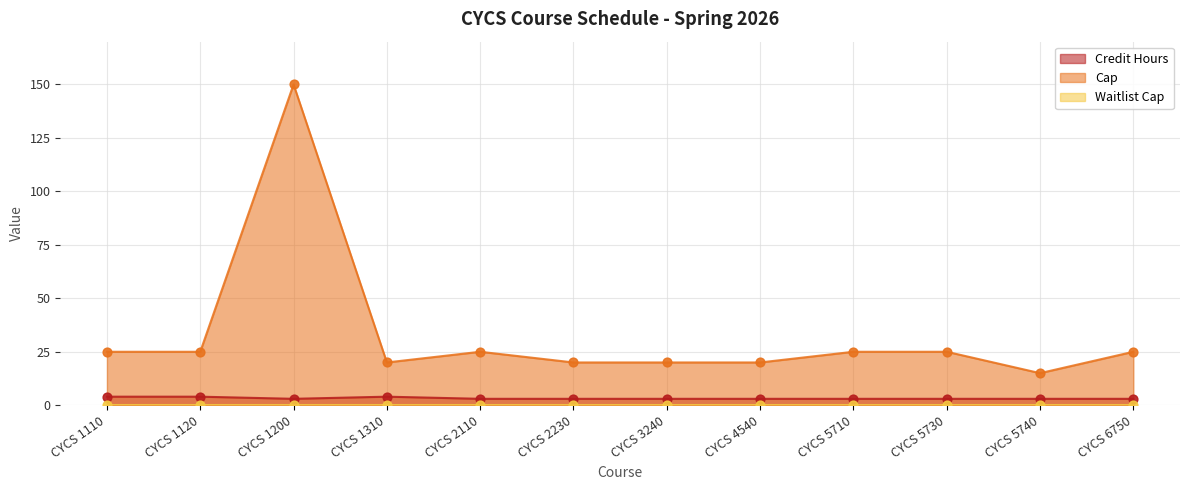

At which category is the sum across all series the highest?

CYCS 1200